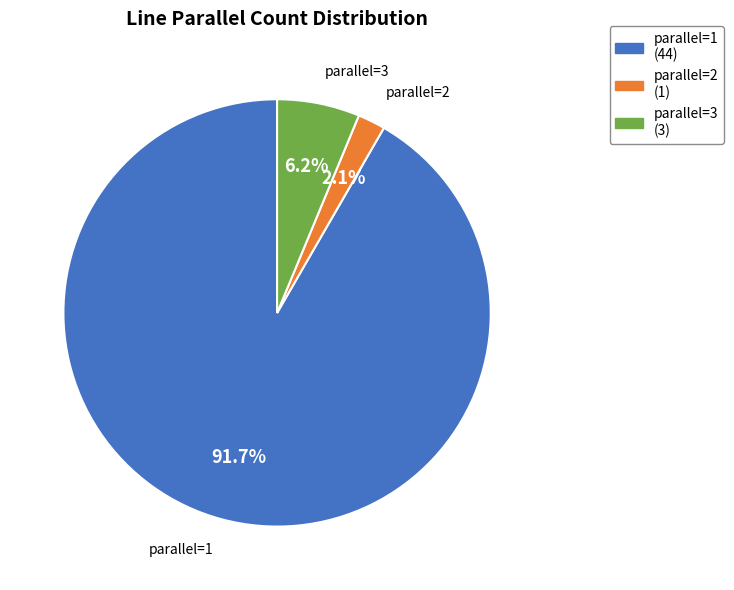

The parallel=1 slice represents 98% of the pie. True or false?

False